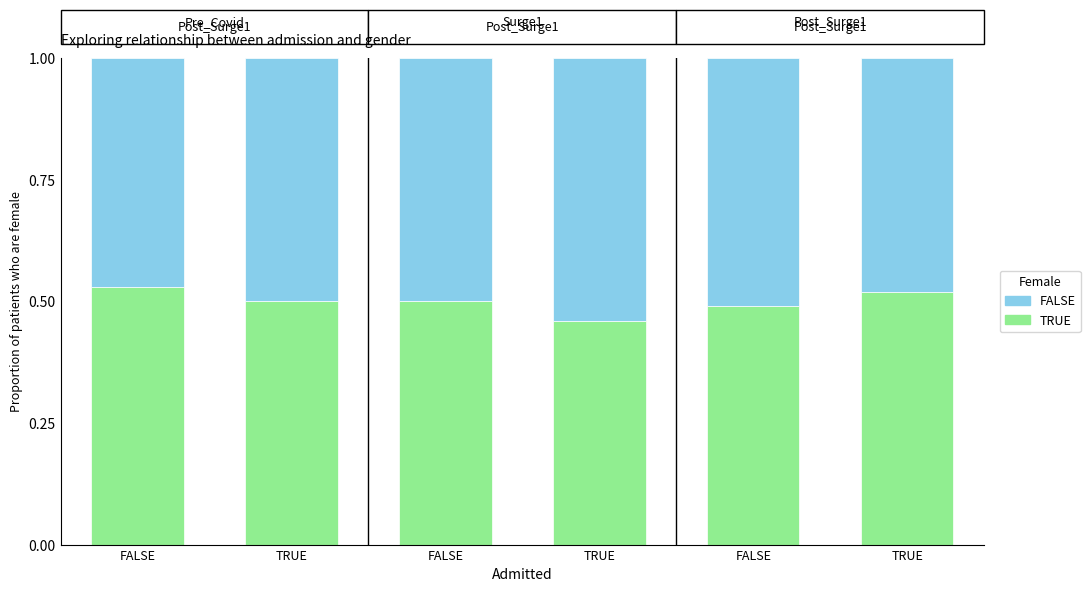

How many bars are there in total?

6